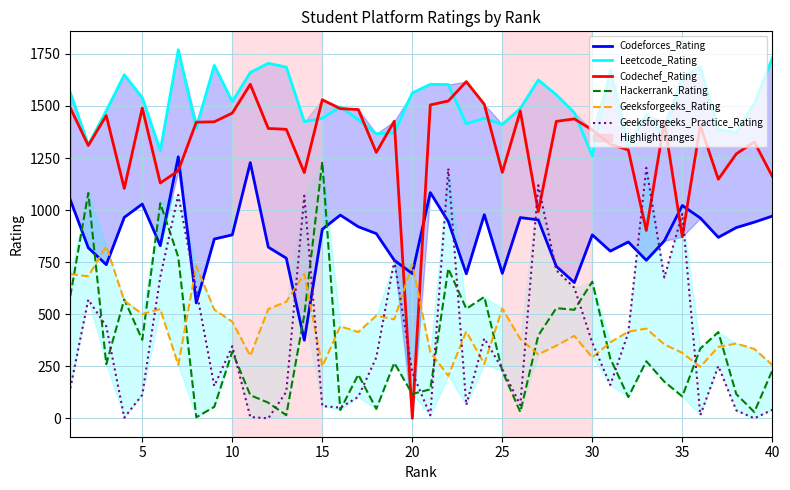

Reading right to left, transcribe all the data shown in this chart.

Codeforces_Rating: 971	942	916	869	962	1022	852	759	847	803	881	652	730	953	964	696	978	694	945	1084	695	759	887	920	976	908	375	769	822	1228	881	861	554	1256	829	1029	965	738	819	1049
Leetcode_Rating: 1730	1512	1374	1387	1687	1641	1358	1459	1308	1672	1261	1468	1554	1625	1488	1411	1441	1414	1603	1604	1563	1371	1367	1434	1496	1440	1425	1687	1705	1661	1521	1695	1393	1770	1286	1540	1650	1477	1313	1565
Codechef_Rating: 1162	1327	1270	1148	1406	872	1424	902	1289	1316	1385	1438	1426	992	1476	1181	1508	1617	1524	1505	0	1427	1277	1483	1487	1530	1180	1388	1392	1604	1466	1424	1422	1189	1130	1490	1104	1454	1310	1491
Hackerrank_Rating: 230	30	116	414	335	105	176	274	102	287	656	521	529	398	30	227	583	526	719	139	117	266	45	210	40	1232	496	15	75	111	320	55	5	774	1033	377	571	260	1082	587
Geeksforgeeks_Rating: 256	333	359	343	247	314	355	431	416	365	292	396	349	307	381	527	261	417	204	318	739	475	493	414	442	249	694	560	525	300	464	522	731	256	525	500	565	826	682	693
Geeksforgeeks_Practice_Rating: 41	0	38	251	15	982	676	1203	411	160	363	627	711	1119	64	237	384	64	1200	14	221	756	292	103	51	59	1069	127	0	6	346	155	618	1073	679	113	3	442	570	144